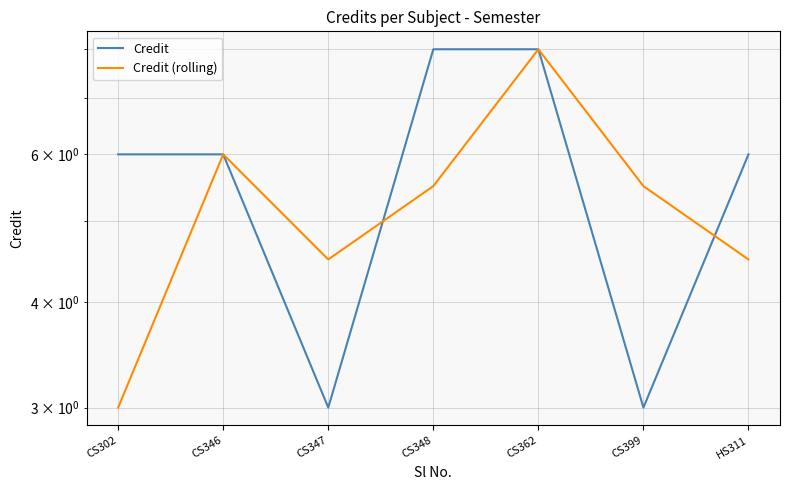

At which category is the sum across all series the highest?

CS362